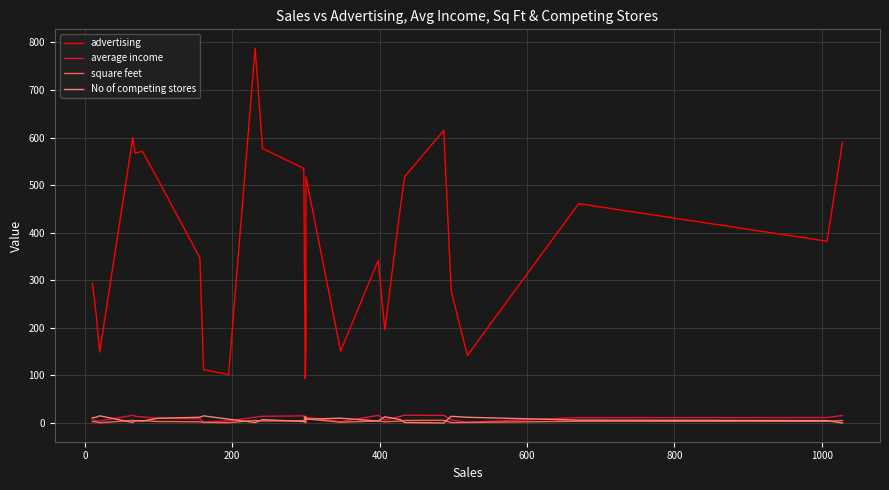

What is the difference between the maximum and second lowest values in the average income series?

14.2